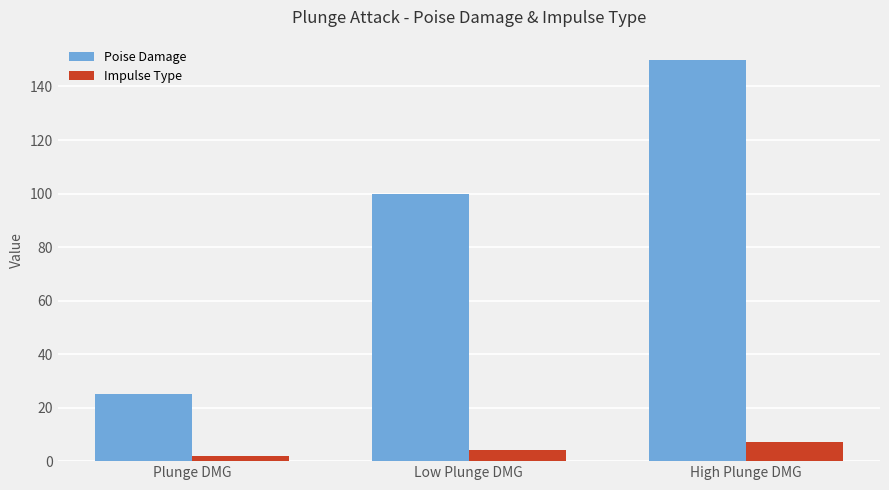

The value of Poise Damage at High Plunge DMG is 35. True or false?

False